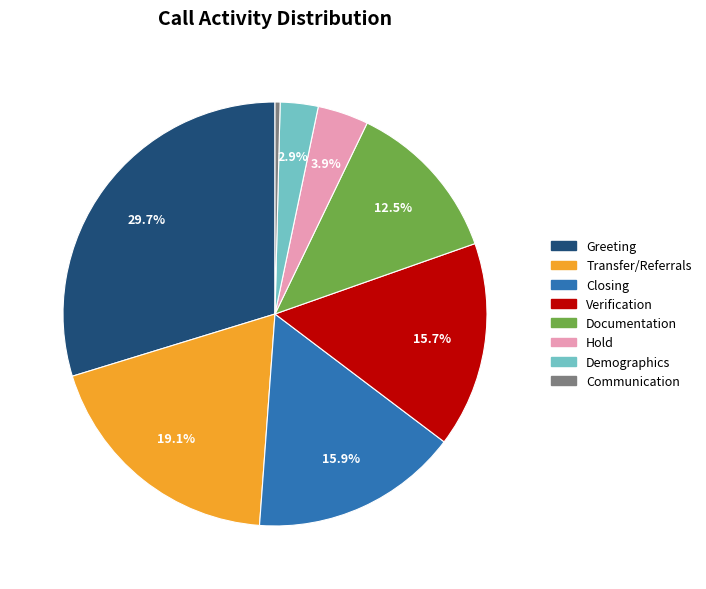

Does Demographics represent more than half of the total?

No